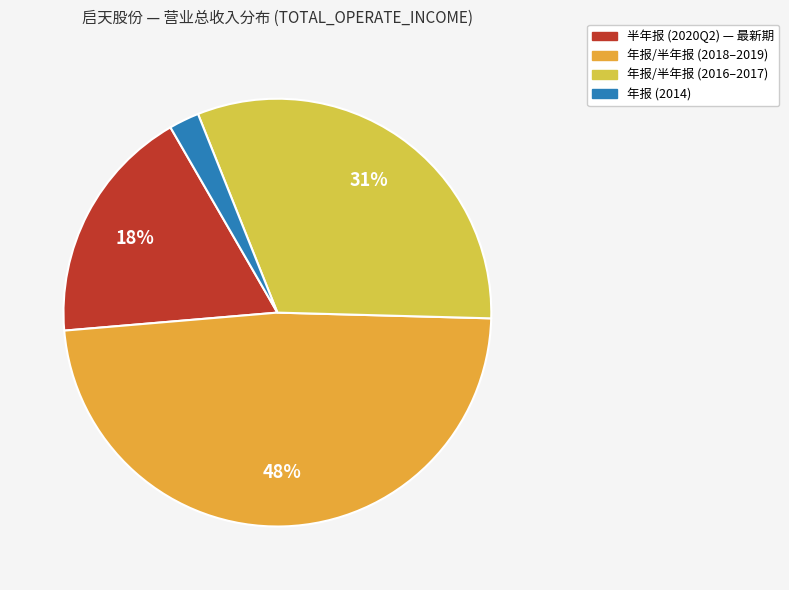

How many segments does this pie chart have?

4